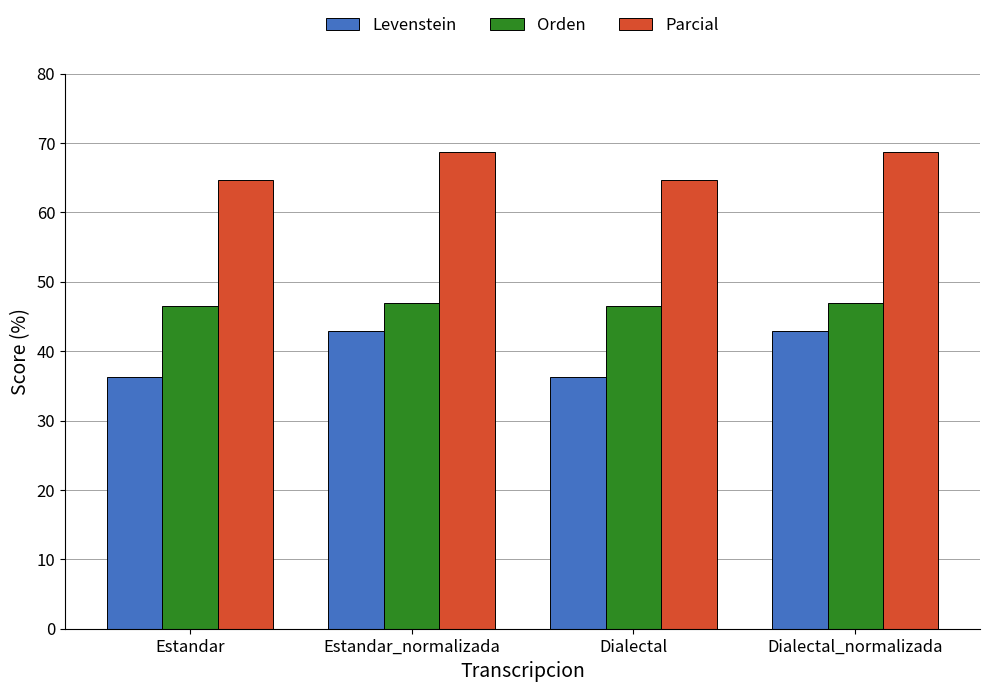

Where does the Levenstein series first go above 42?

Estandar_normalizada